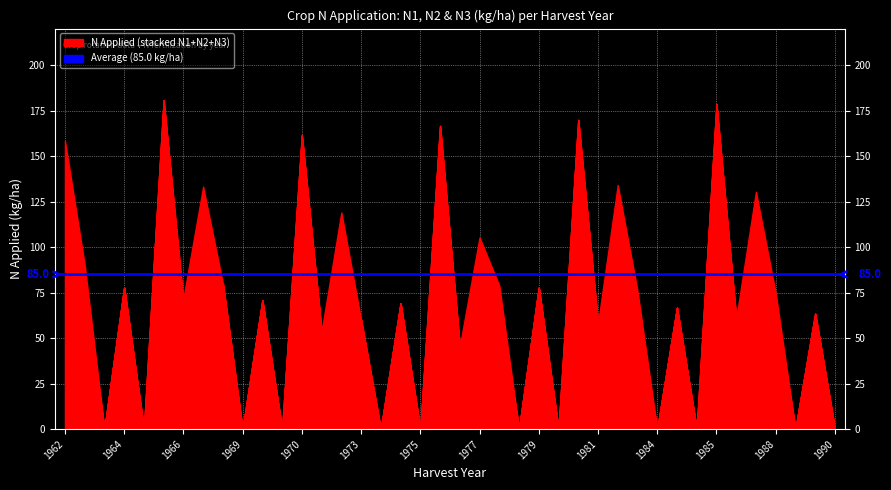

Does the chart display data point markers on the line(s)?

No